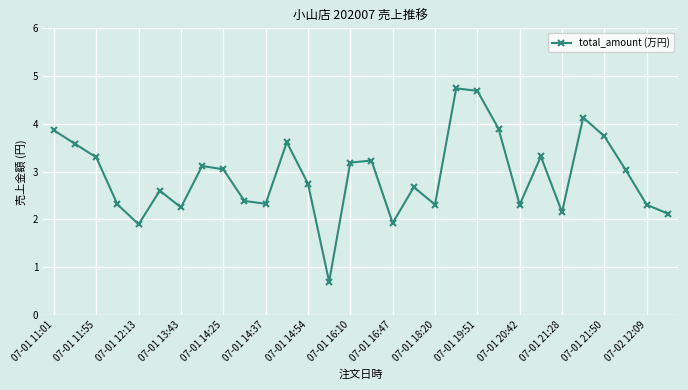

How many points are lower than both their immediate neighbors (excluding endpoints)?

8